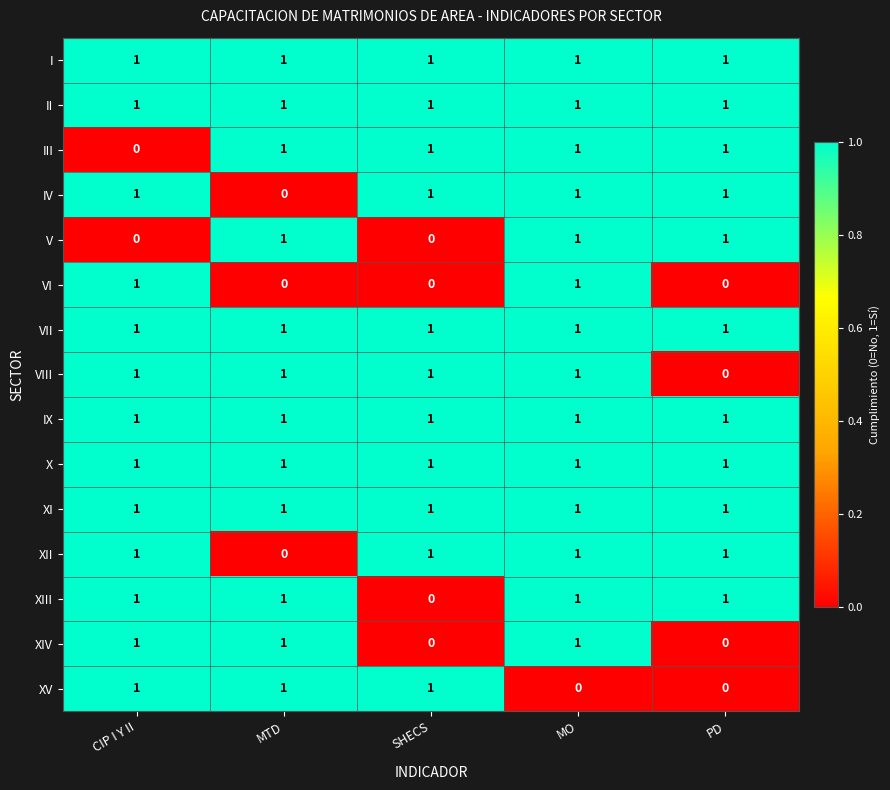

What is the spread (max minus min) of values at PD?

1